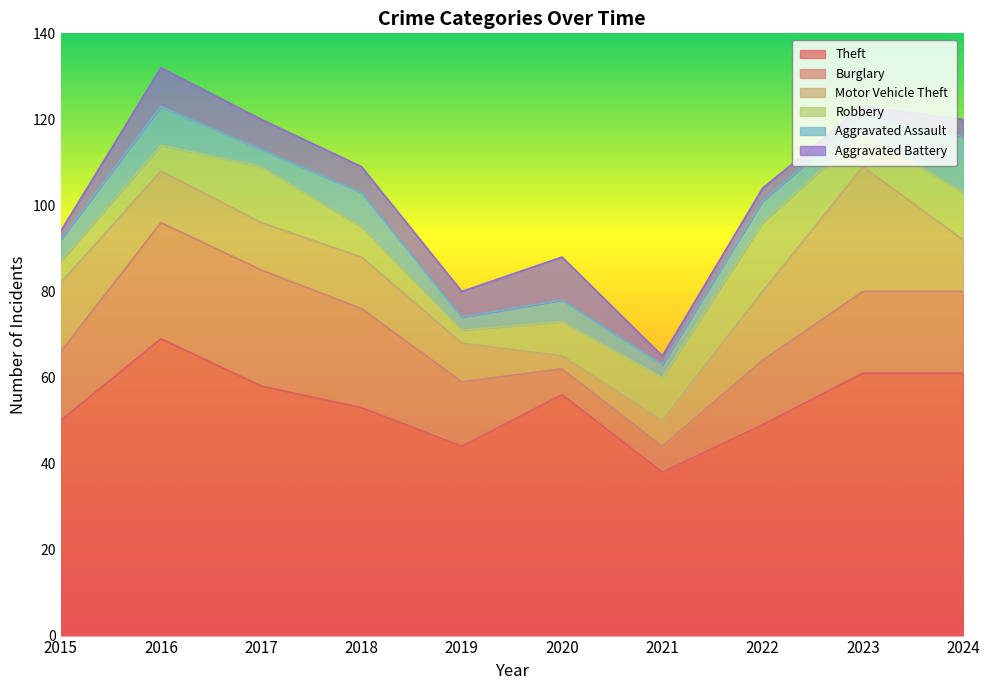

What is the sum of all Theft values?

539